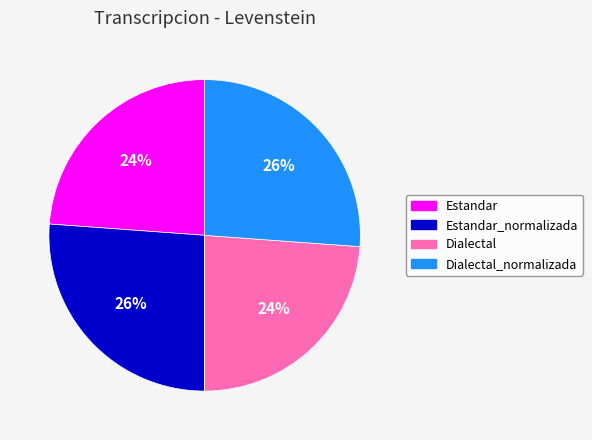

To the nearest percent, what is the difference between the largest and smallest slice percentages?

2%